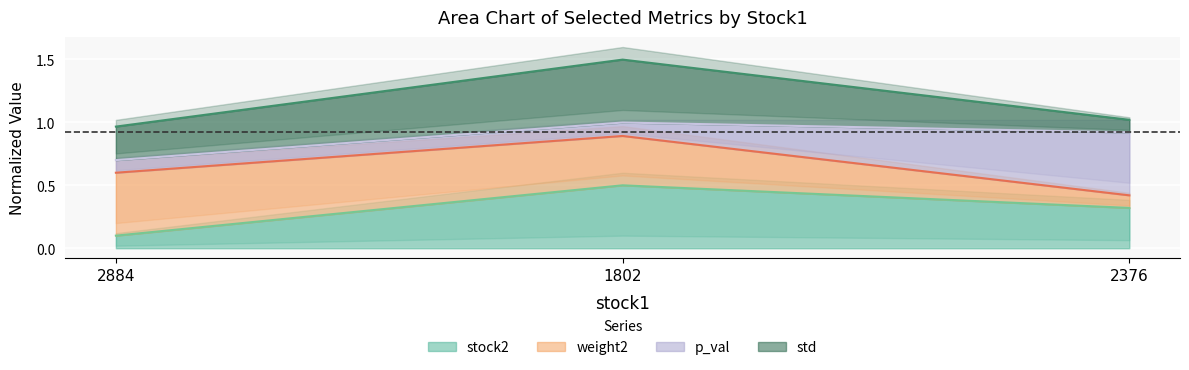

At which label is stock2 closest to 0?

2884